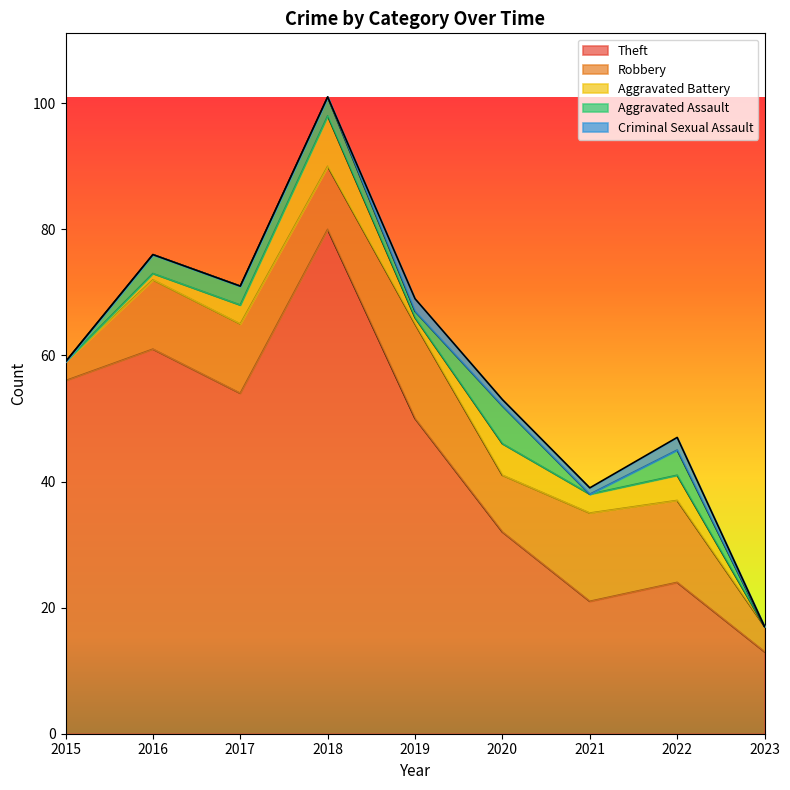

Which series has the largest total across all categories?

Theft